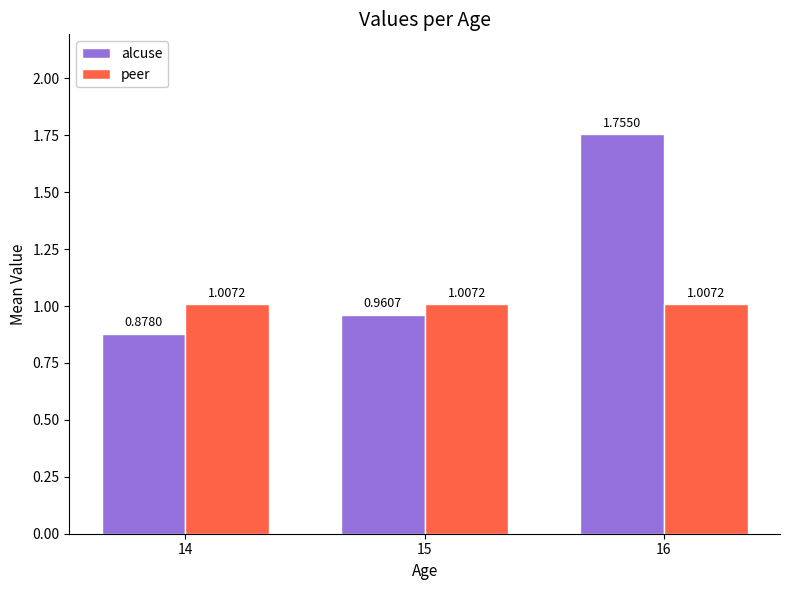

Is the value of peer at 14 greater than the value of alcuse at 15?

Yes